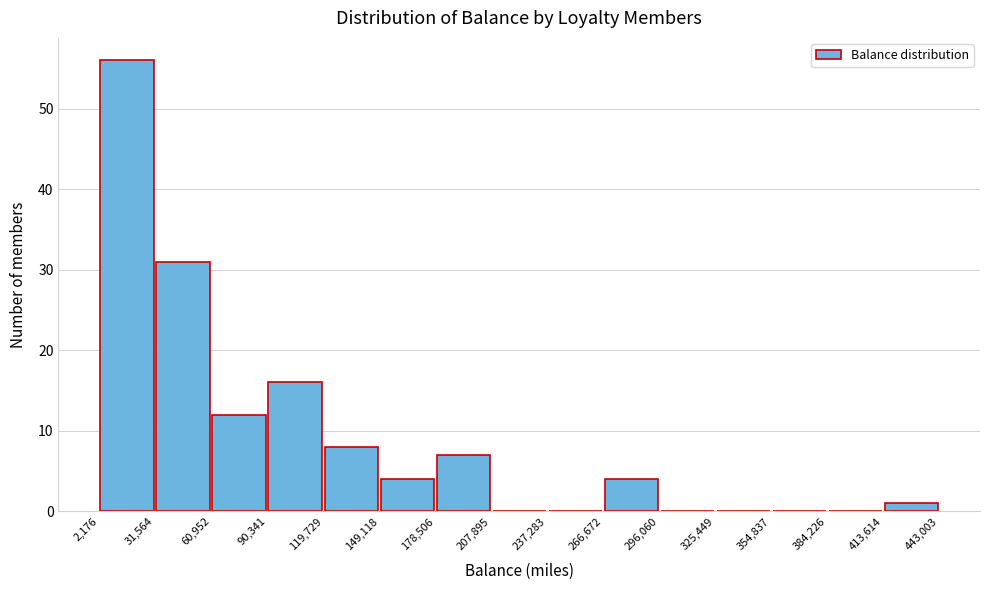

How tall is the bar that spans 31,564 to 60,952 on the x-axis? The values are not printed on the chart, so give them approximately, as read against the axis.

31